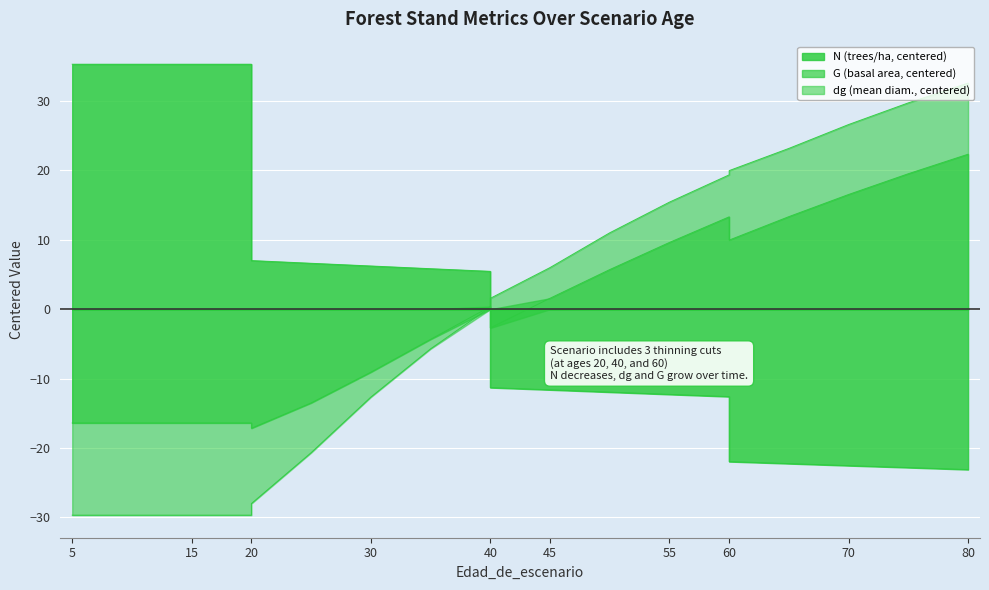

At which label does N reach its minimum?

80